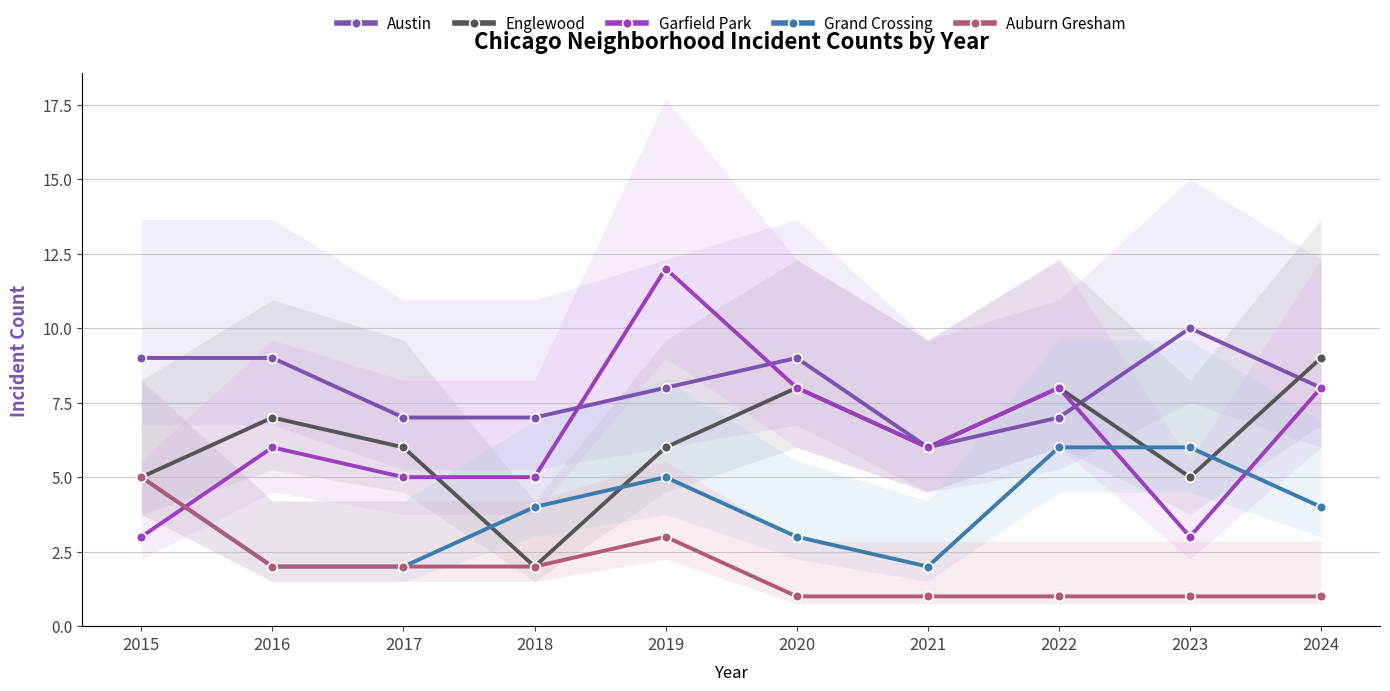

Is the value of Austin at 2019 greater than the value of Grand Crossing at 2016?

Yes